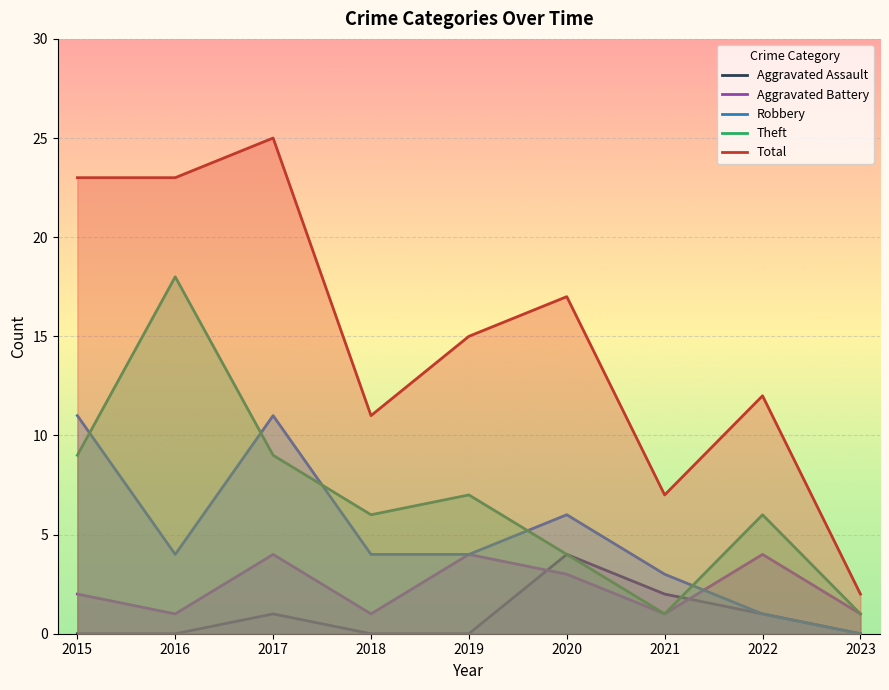

In Aggravated Battery, how many points are lower than both neighbors (excluding endpoints)?

3